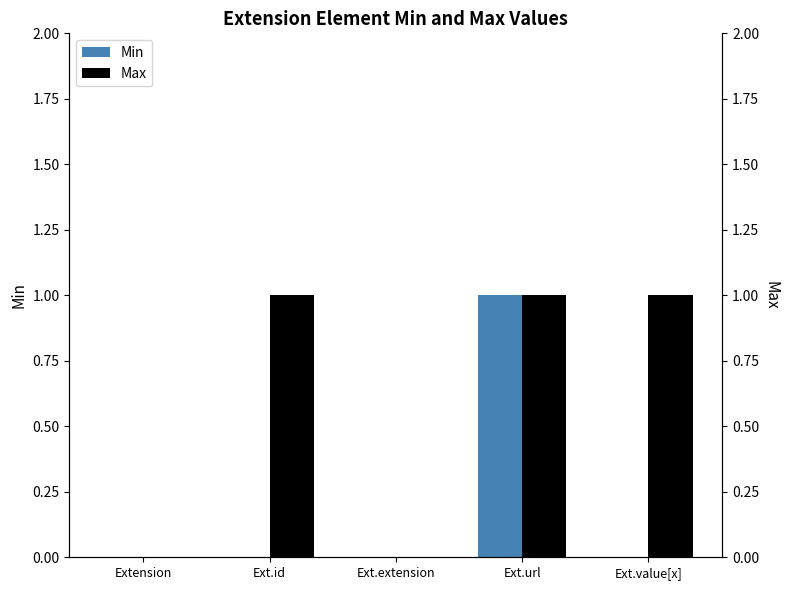

What is the difference between the maximum and minimum values in the Max series?

1